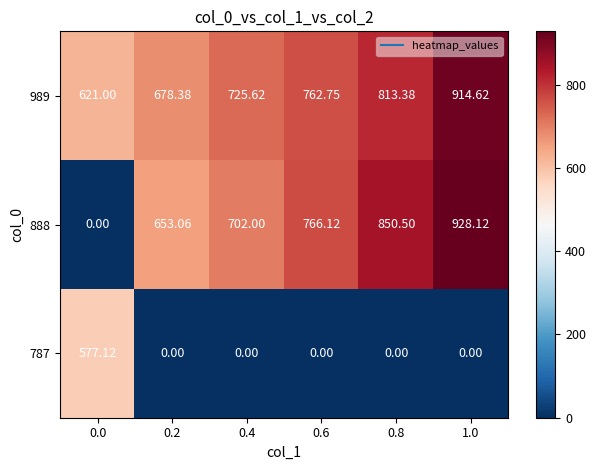

Count the number of categories in the chart.

6